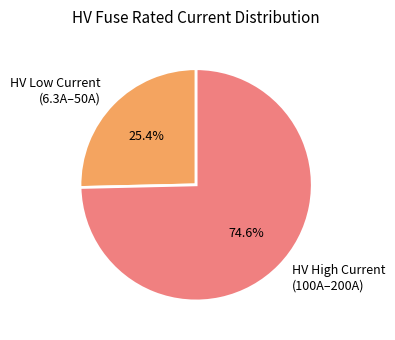

Count the number of slices in the pie.

2